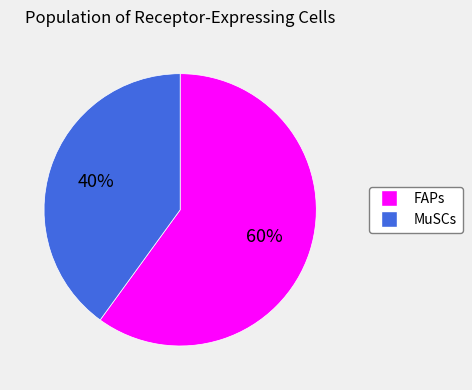

Which category accounts for the majority?

FAPs